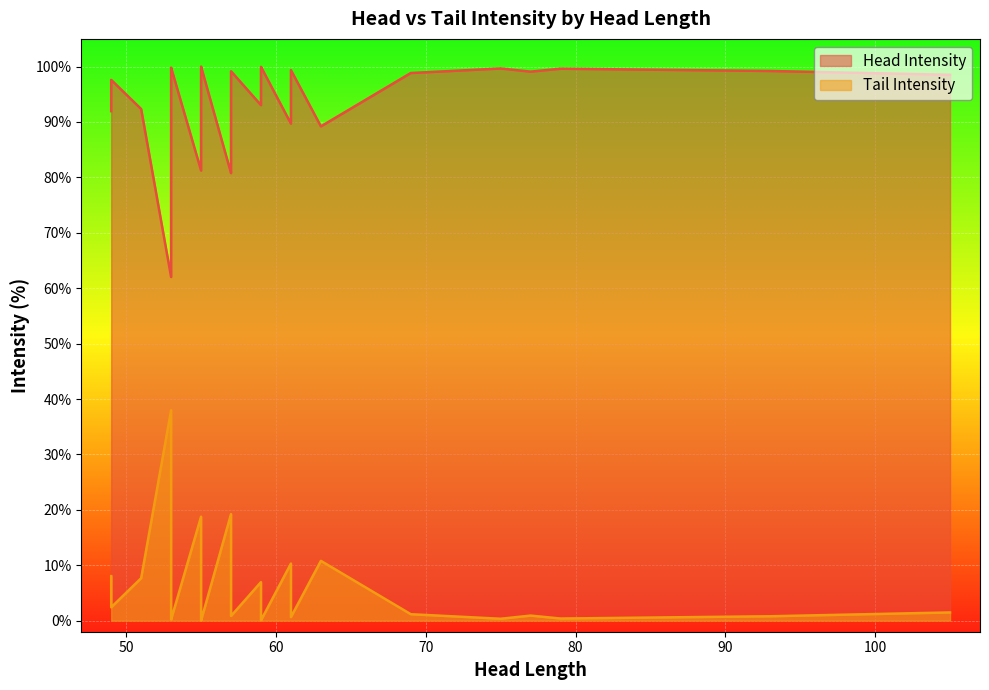

True or false: Tail Intensity has a value of 0.3 at 59.

False